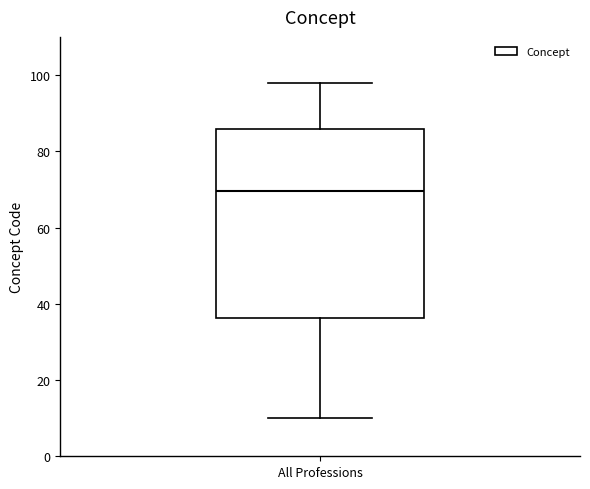

Transcribe this box plot: give where the median line is, the range the box spans, and where the two whiskers end, as read against the y-axis. The values are not printed on the chart, so give them approximately, as read against the axis.

median 70, box 36 to 86, whiskers 10 to 98